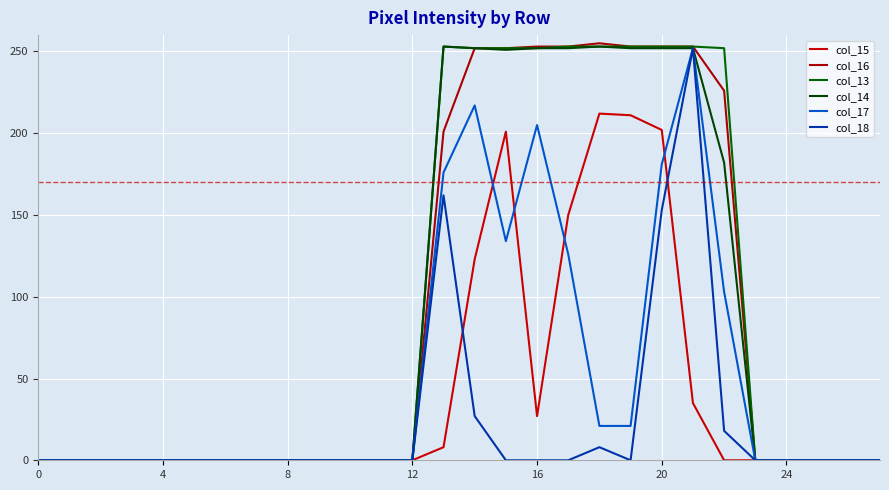

What is the sum of all col_18 values?

620